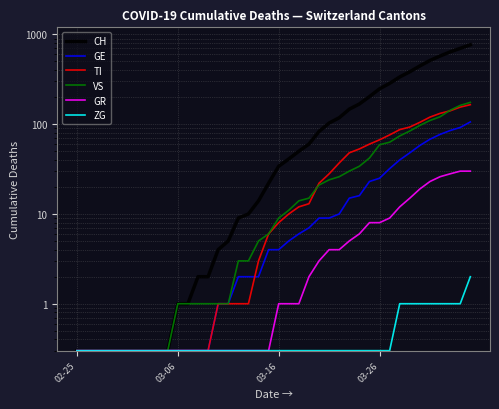

Does the chart have visible grid lines?

Yes